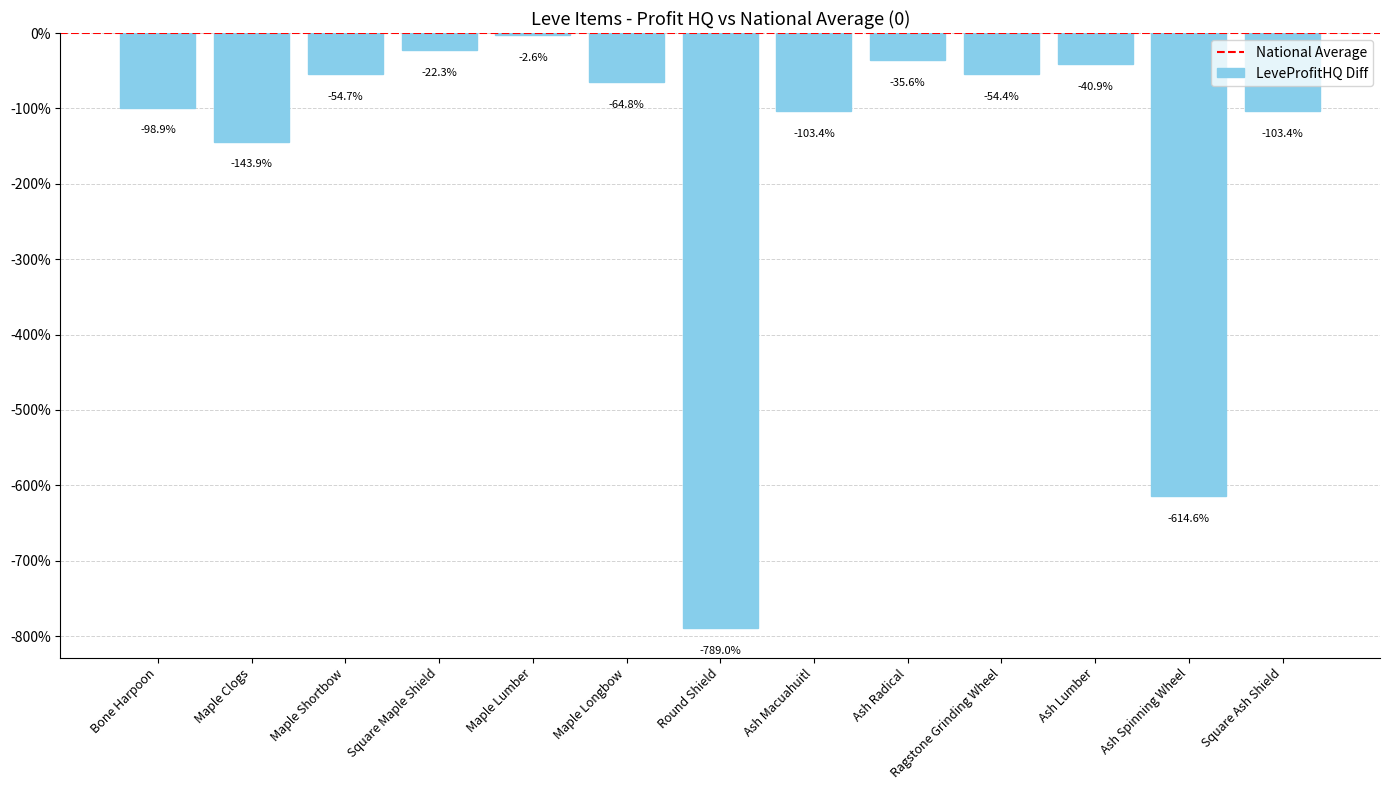

What is the label of the 13th bar from the left?

Square Ash Shield